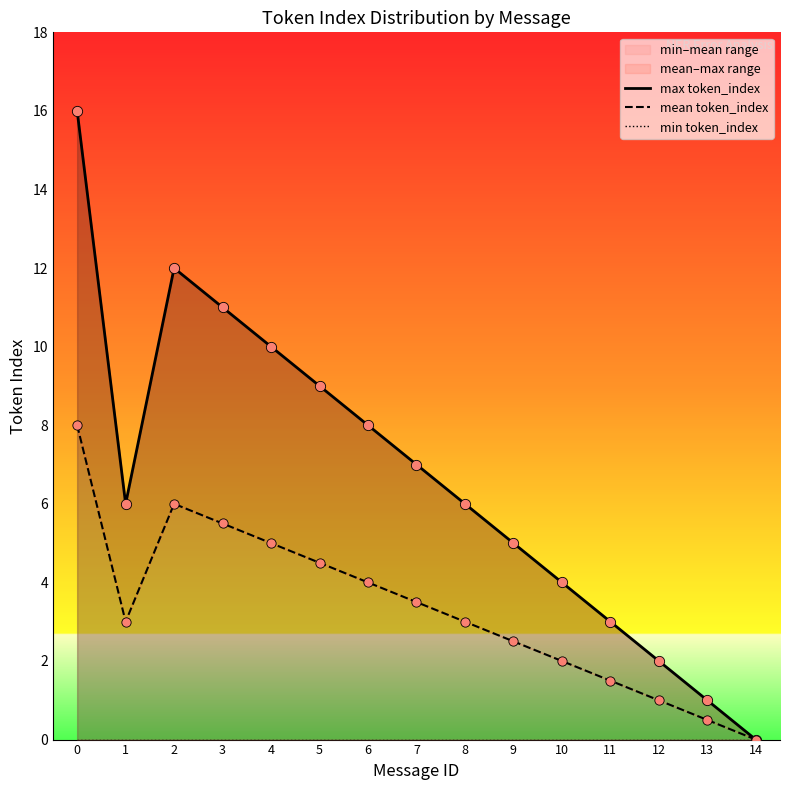

Which series has the widest spread of Y values?

max token_index